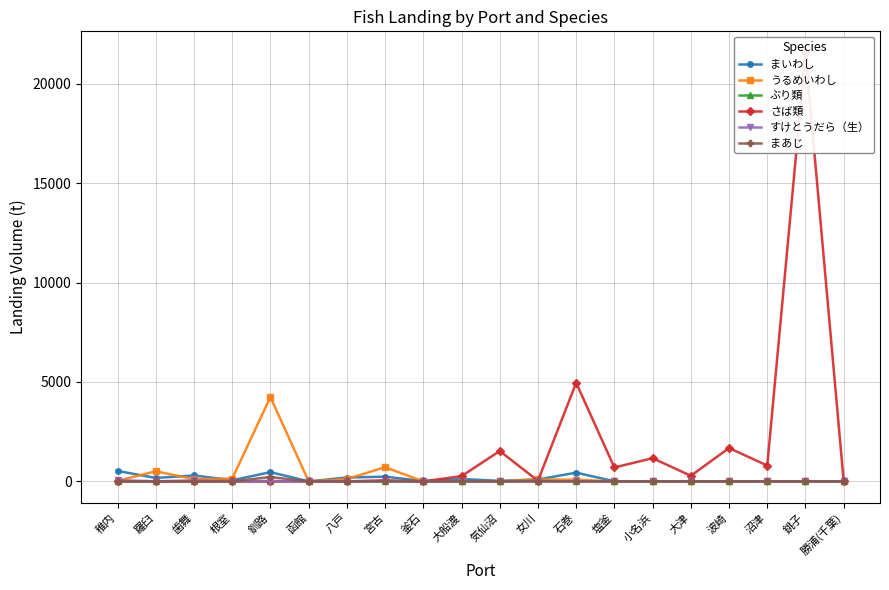

In さば類, how many points are higher than both neighbors (excluding endpoints)?

7